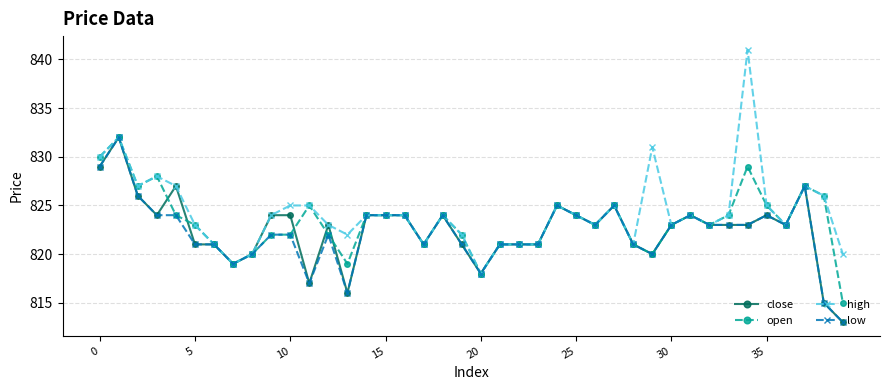

What is the highest value of the high series?

841